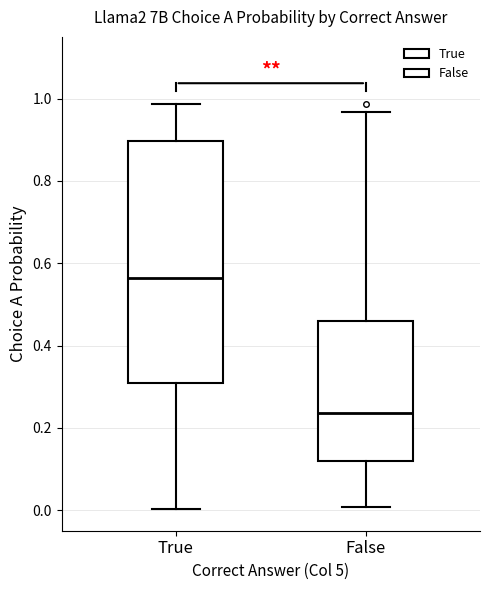

Reading left to right, transcribe this box plot: for each box, give where its median line is, the range the box spans, and where its two whiskers end, as read against the y-axis. The values are not printed on the chart, so give them approximately, as read against the axis.

True: median 0.56, box 0.30 to 0.90, whiskers 0.00 to 0.98
False: median 0.24, box 0.12 to 0.46, whiskers 0.00 to 0.96